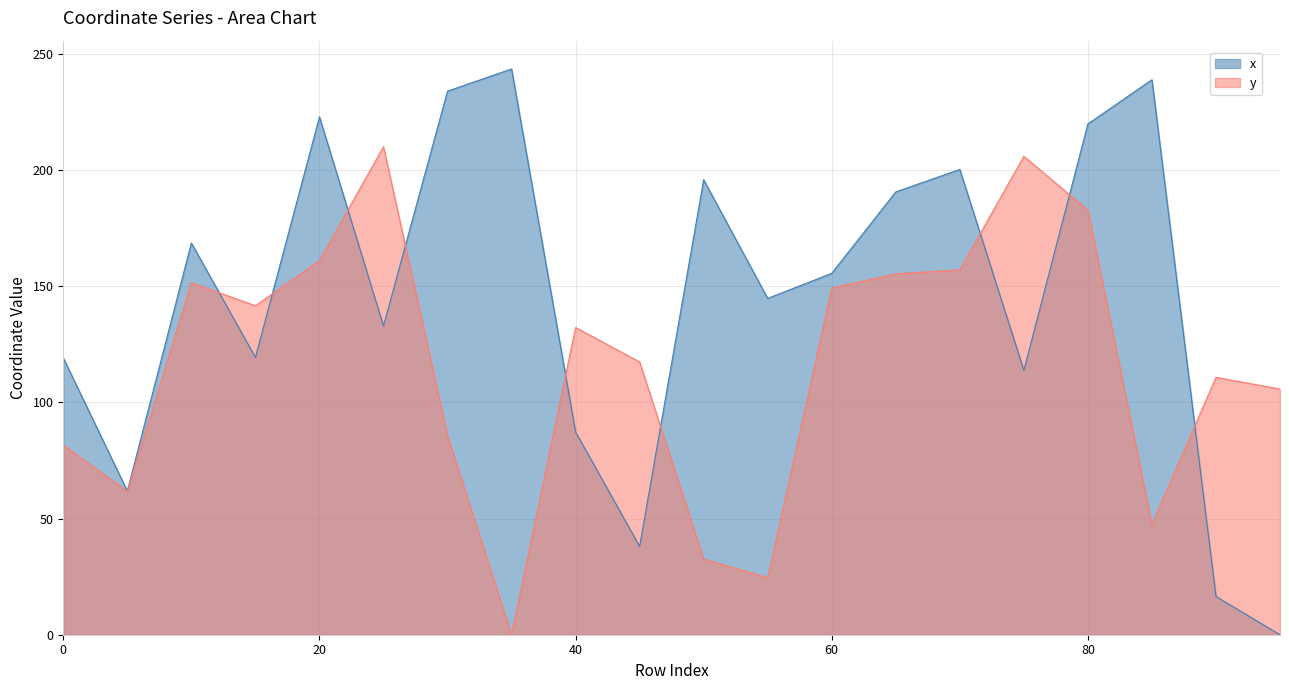

Does the chart have visible grid lines?

Yes